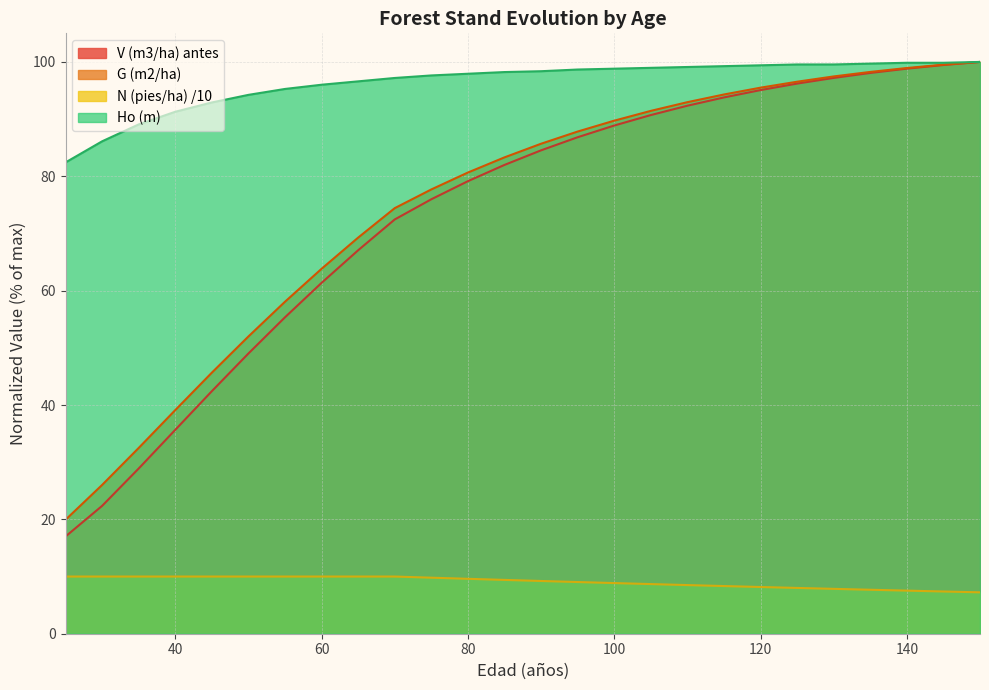

Where does the N (pies/ha) series first go above 9?

25